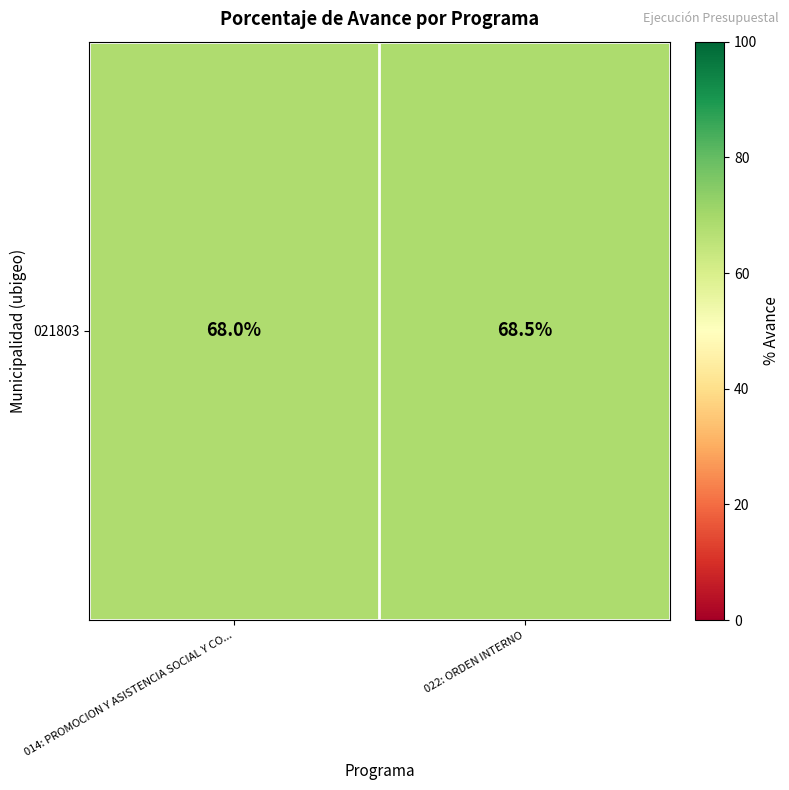

Where is the data nearest to the value 68?

014: PROMOCION Y ASISTENCIA SOCIAL Y CO...